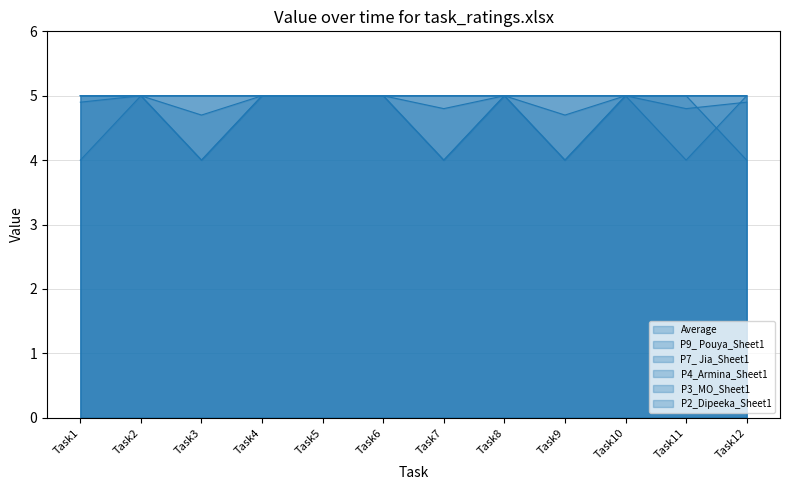

At which category is the sum across all series the highest?

Task2